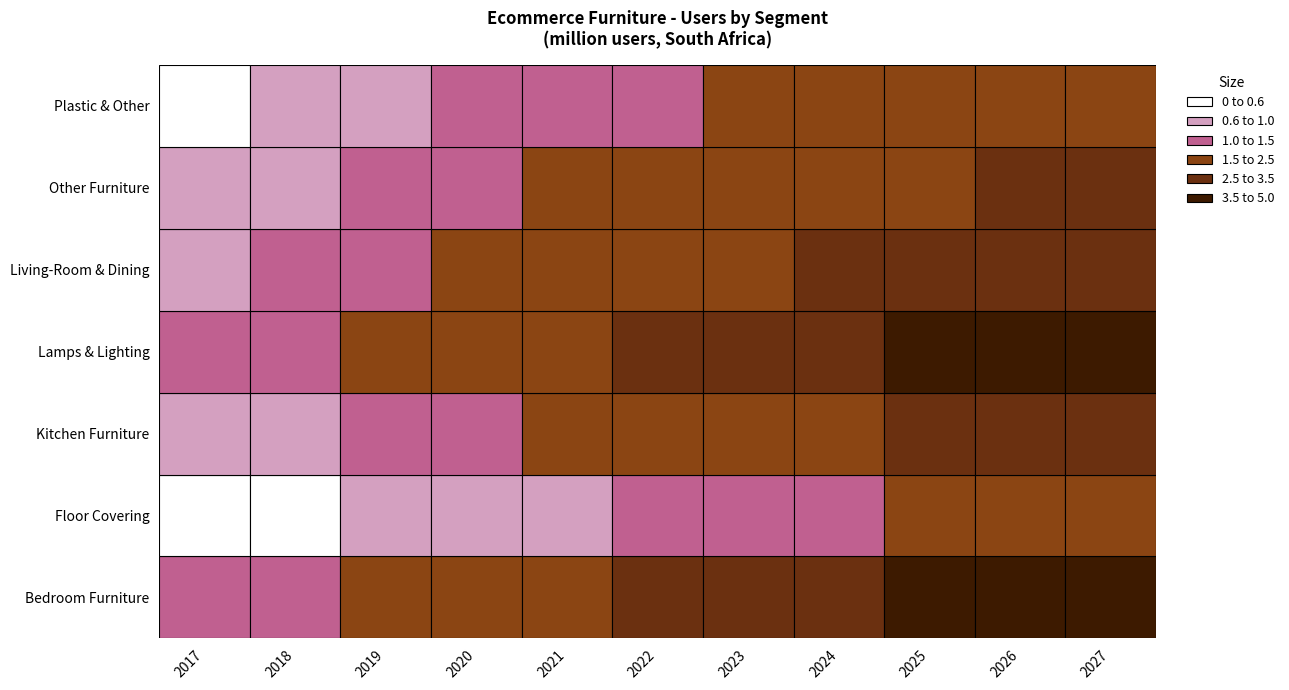

What is the difference between the second highest and second lowest values in the Lamps & Lighting series?

2.6